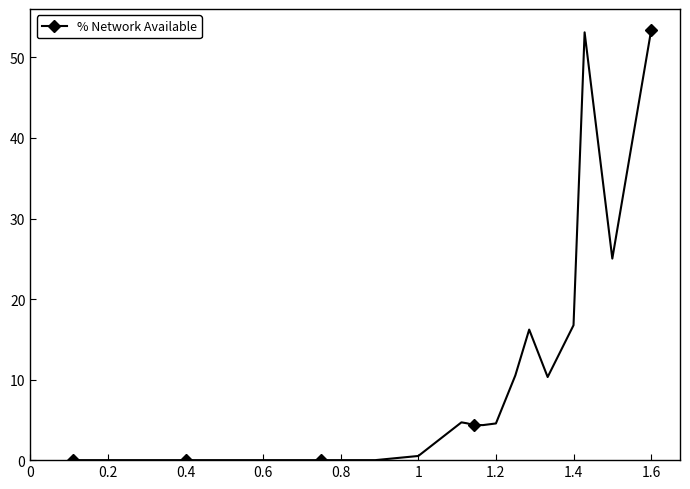

What is the average value?

5.2